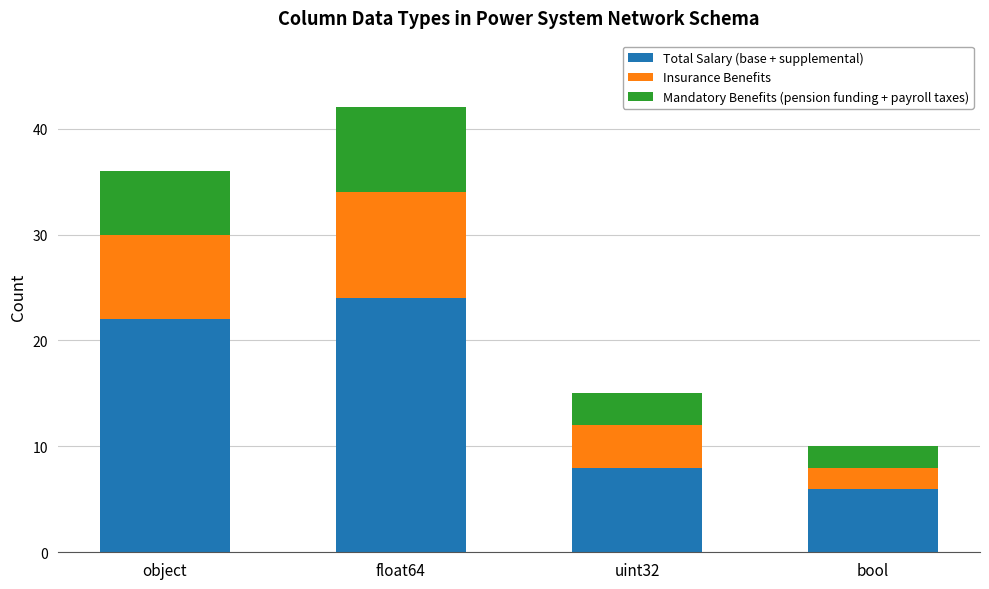

Does the chart contain any negative values?

No